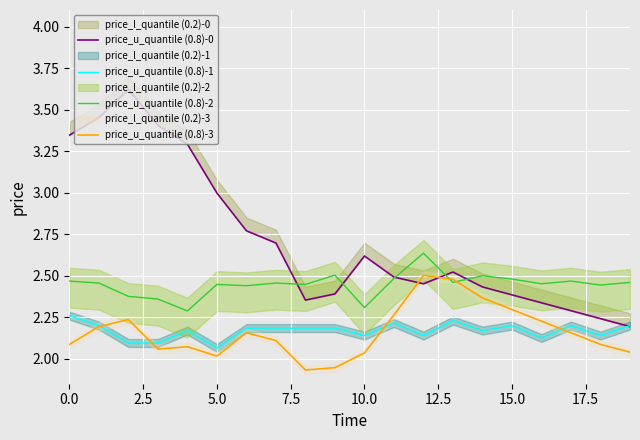

Does the chart display data point markers on the line(s)?

No